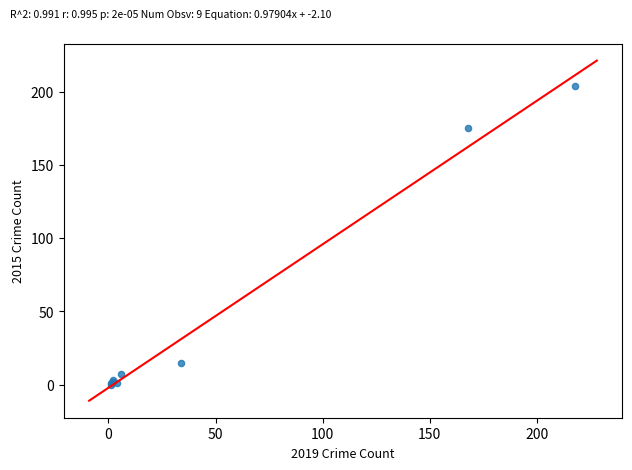

What Y value in the scatter plot is closest to 102?

175